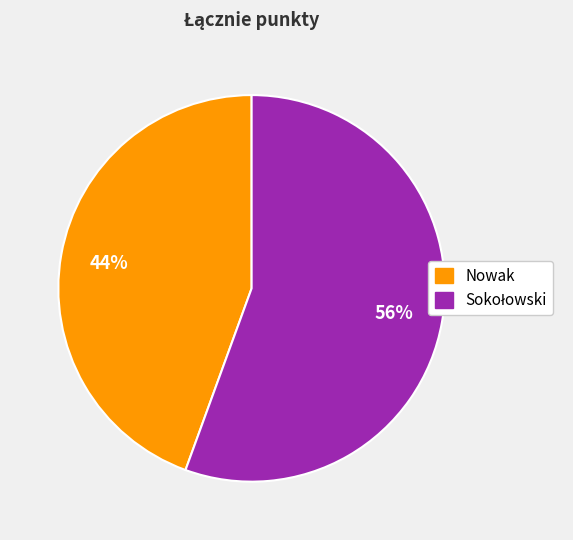

Is there a majority slice in this chart?

Yes